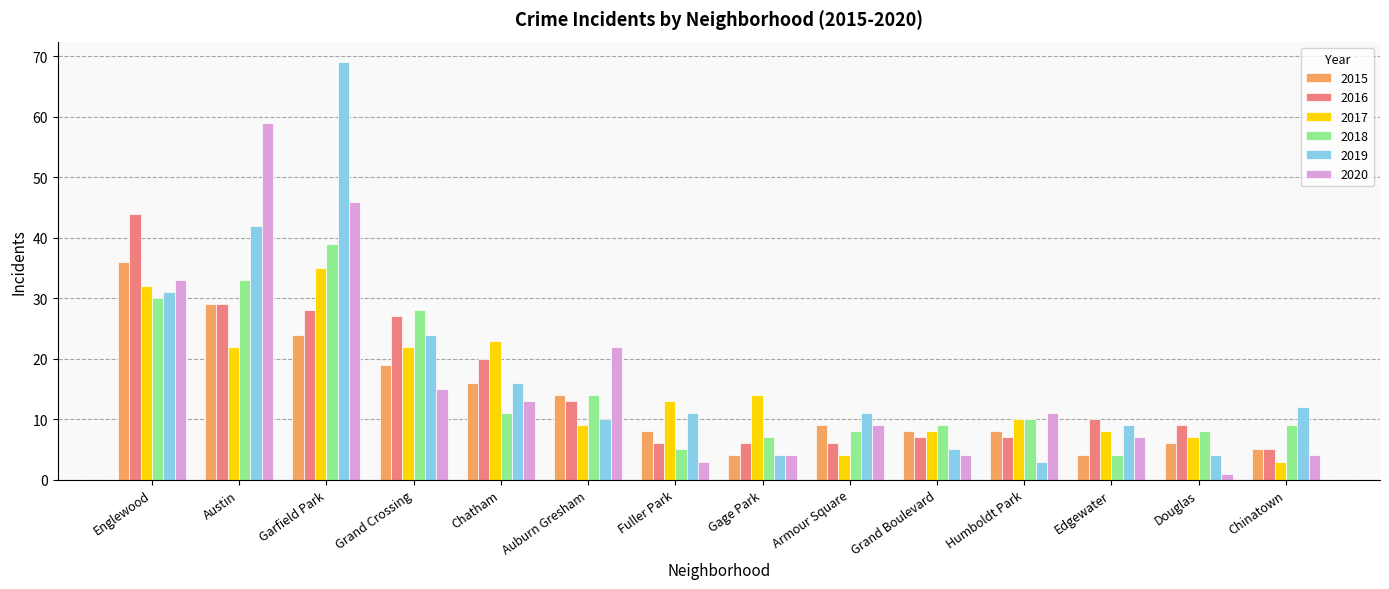

The 2016 series shows 6 at Fuller Park. True or false?

True